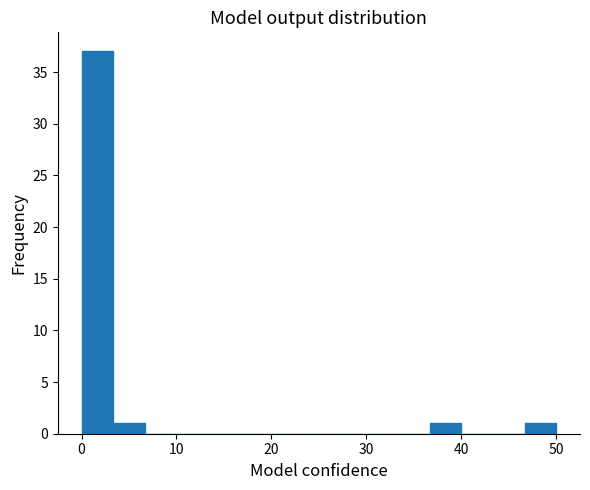

Around what value on the x-axis is the tallest bar? Give the approximate position of its centre, as read against the axis.

2